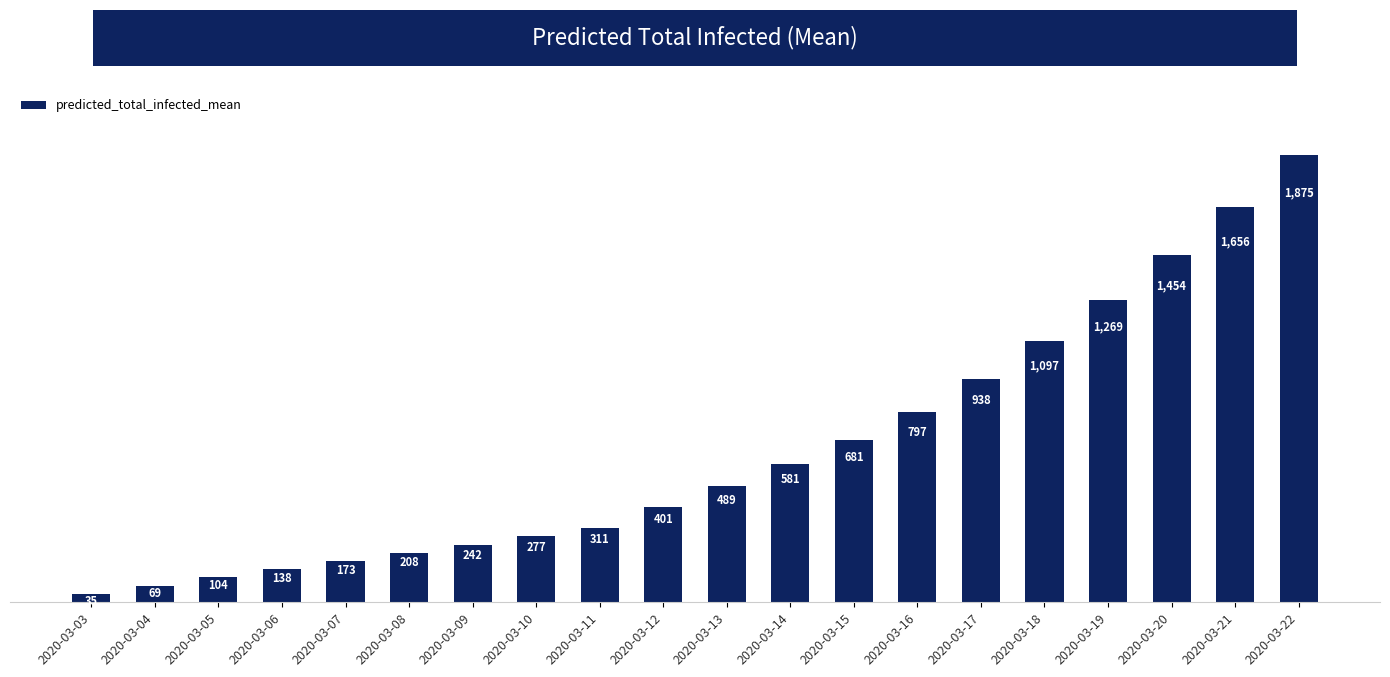

Reading left to right, what are all the values shown in this chart?

2020-03-03=35	2020-03-04=69	2020-03-05=104	2020-03-06=138	2020-03-07=173	2020-03-08=208	2020-03-09=242	2020-03-10=277	2020-03-11=311	2020-03-12=401	2020-03-13=489	2020-03-14=581	2020-03-15=681	2020-03-16=797	2020-03-17=938	2020-03-18=1097	2020-03-19=1269	2020-03-20=1454	2020-03-21=1656	2020-03-22=1875